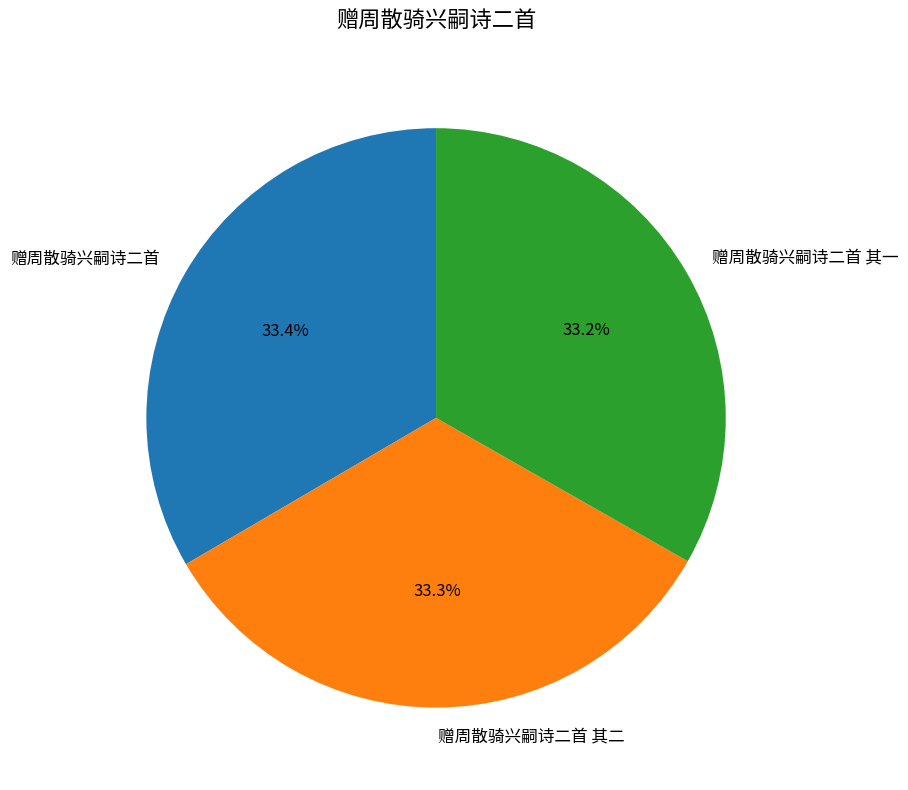

What portion of the pie excludes 赠周散骑兴嗣诗二首?

66.6%